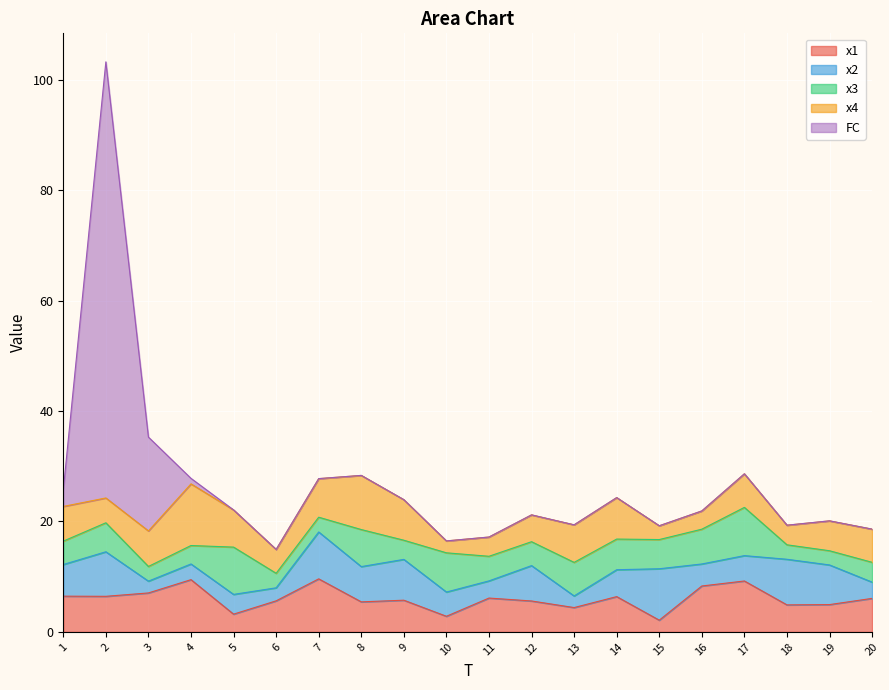

How many lines are shown in the chart?

5